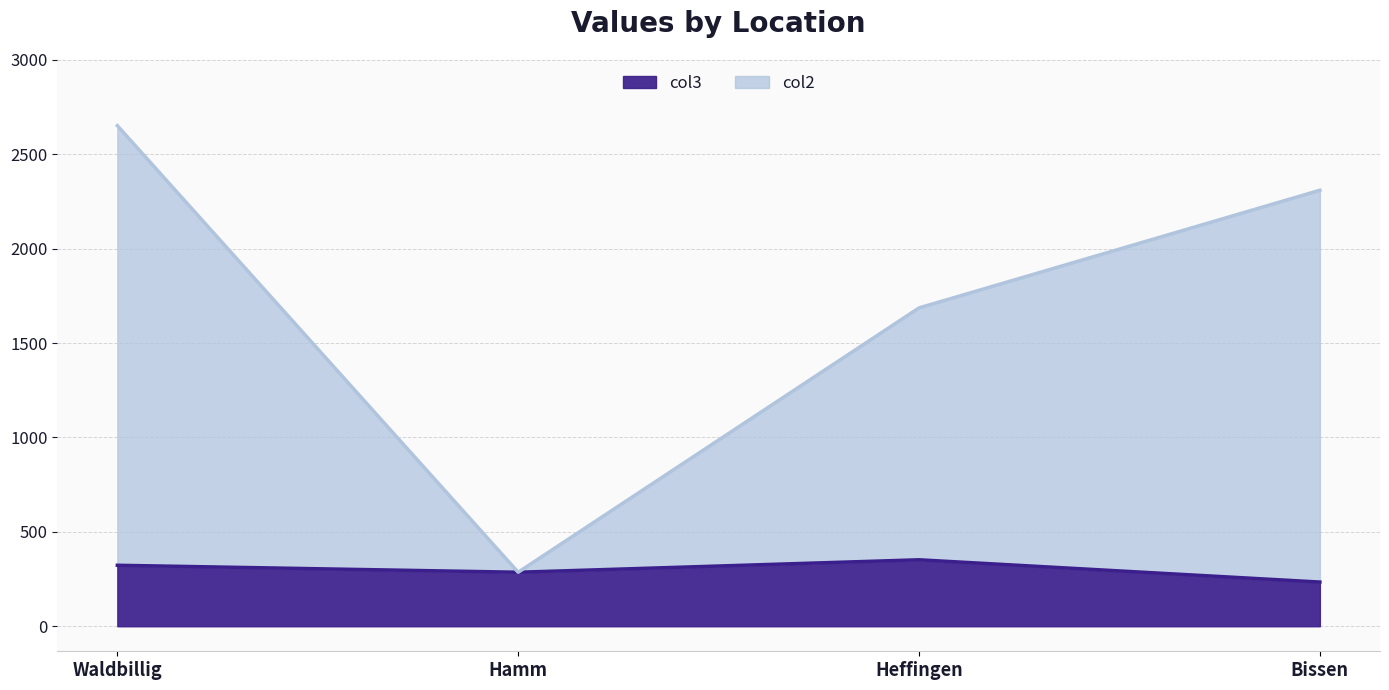

True or false: col3 and col2 intersect in this chart.

False